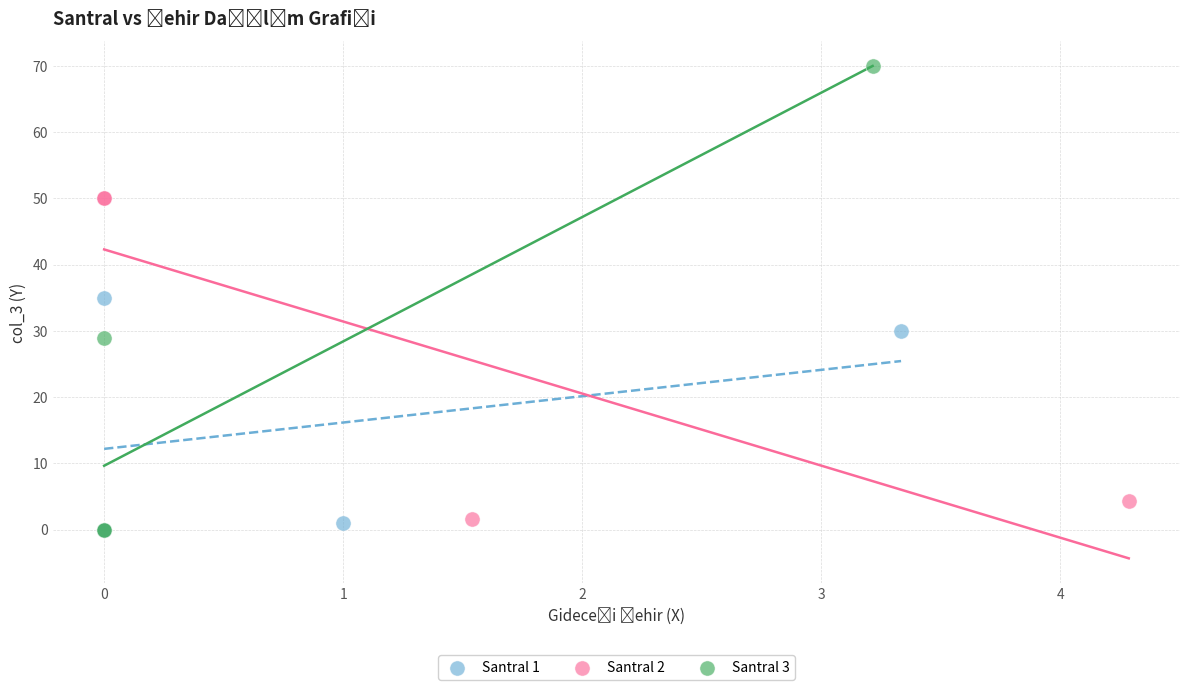

Which series contains the highest Y value?

Santral 3